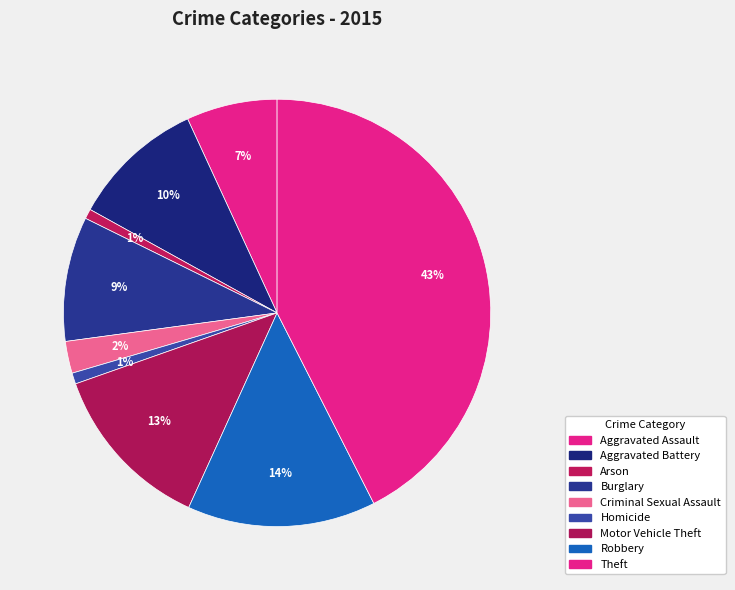

Which slice is the smallest?

Arson